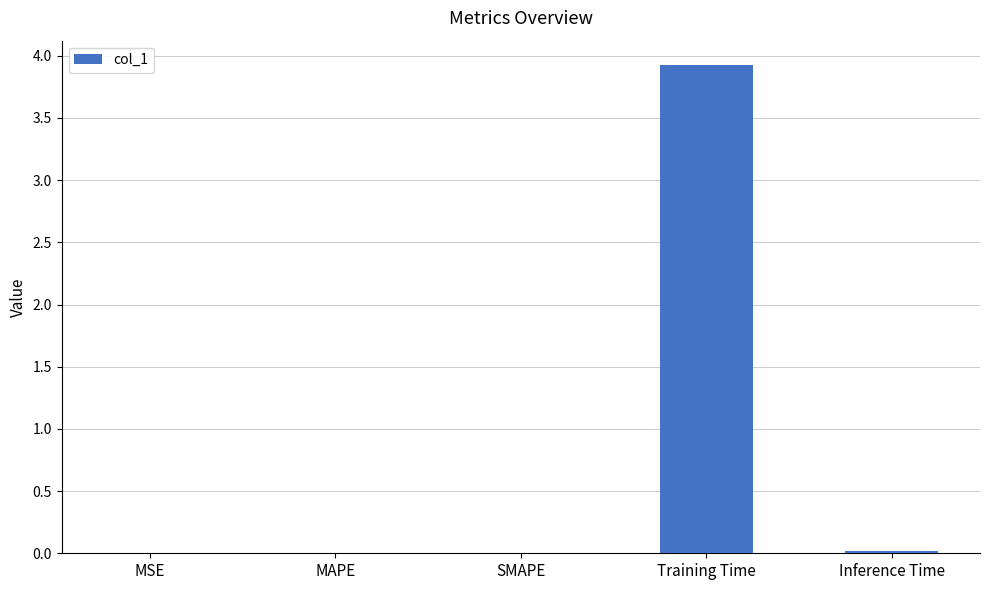

What is the change in value from MAPE to Training Time?

+3.9